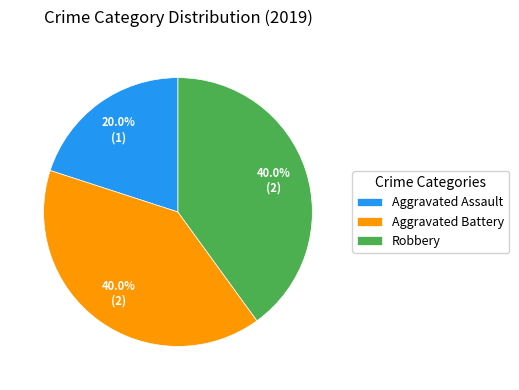

Is there any slice that represents more than half of the pie?

No